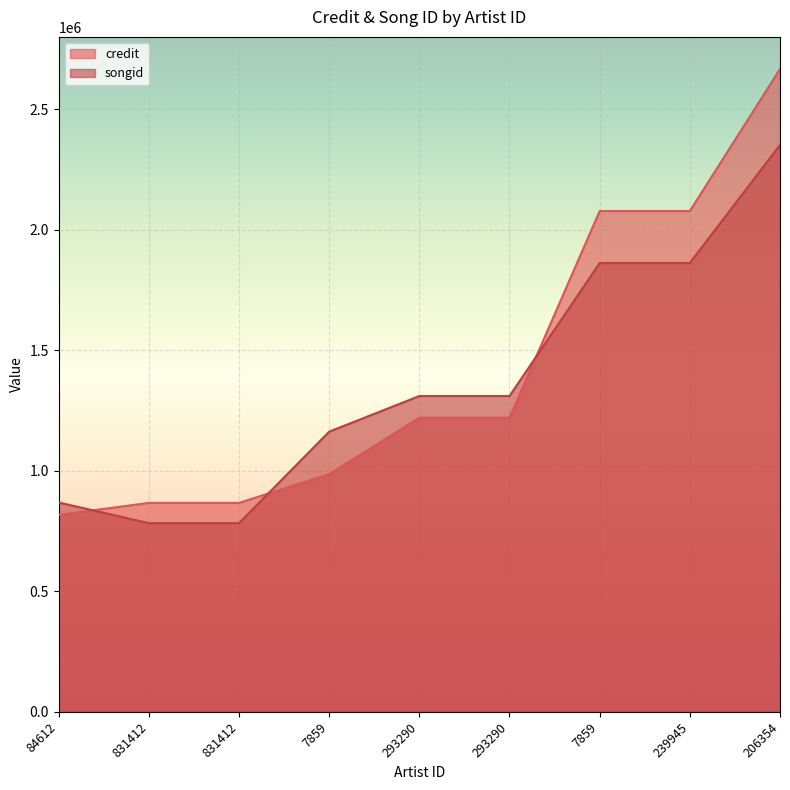

Which series has the largest total across all categories?

credit